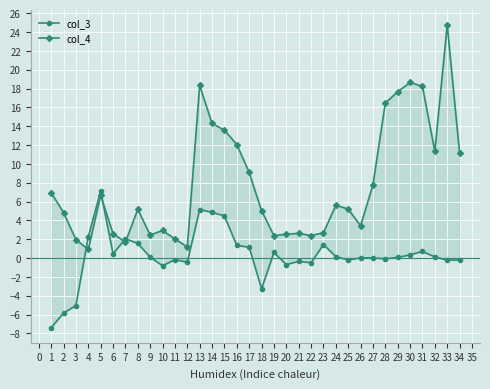

Which series ends up on top after the final intersection of col_4 and col_3?

col_4